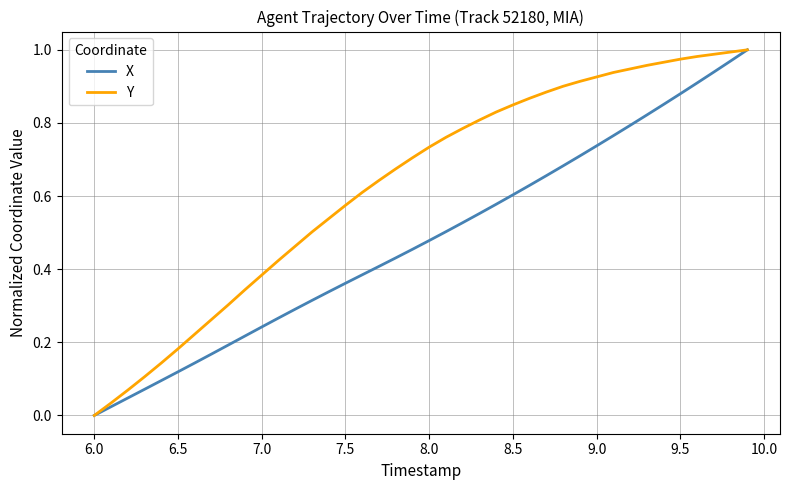

What are all the series names shown in the legend?

X, Y